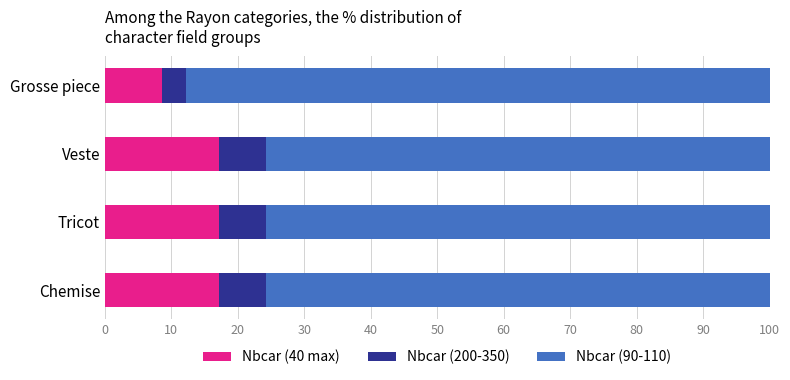

What is the lowest value of the Nbcar (40 max) series?

8.6